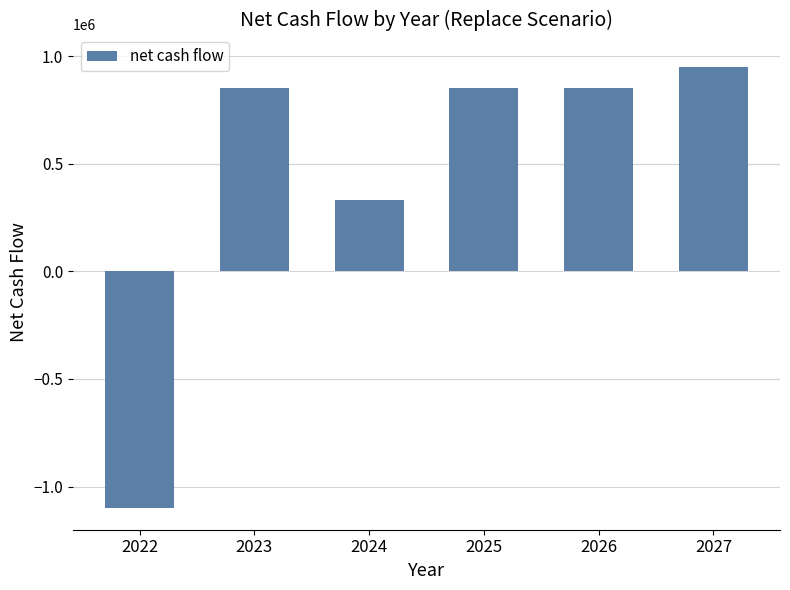

What is the value of the 2nd bar from the left?

851000